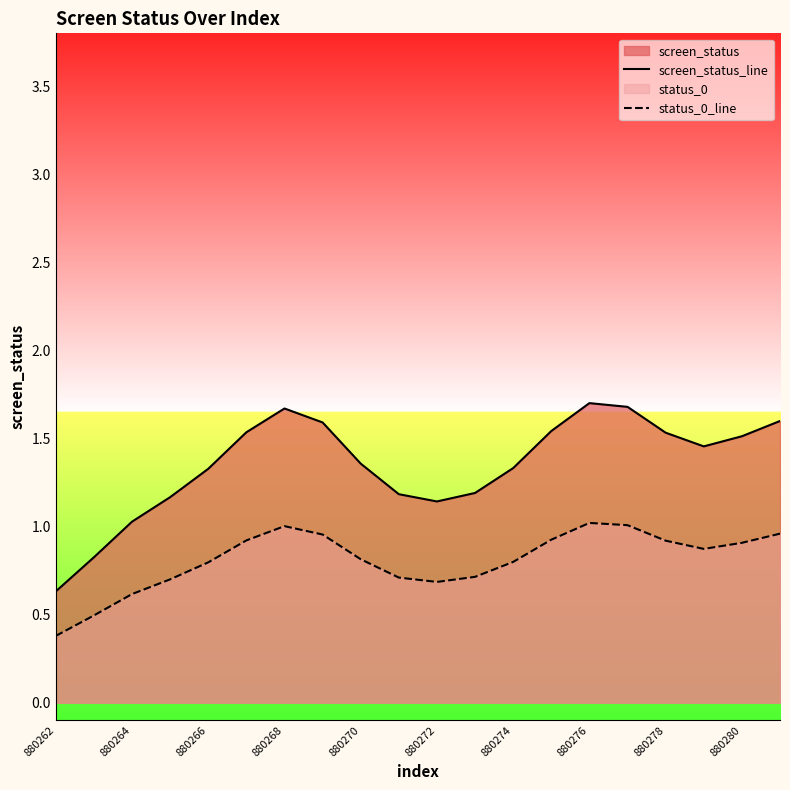

How many data points in screen_status_line are above 1?

18